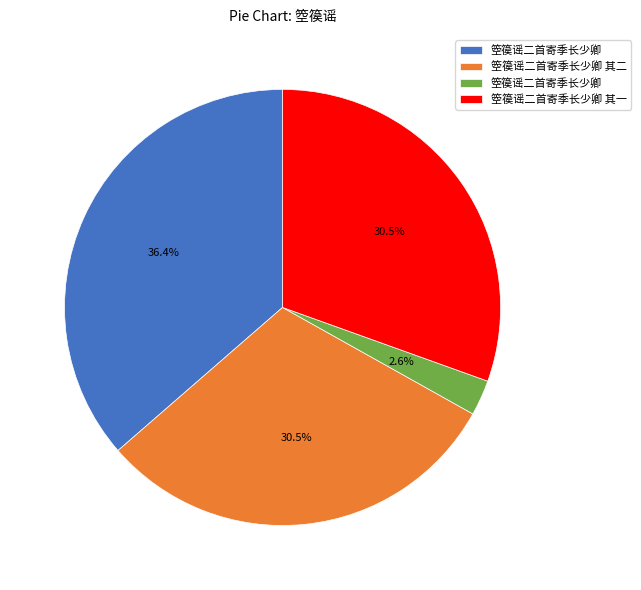

Is there a majority slice in this chart?

No